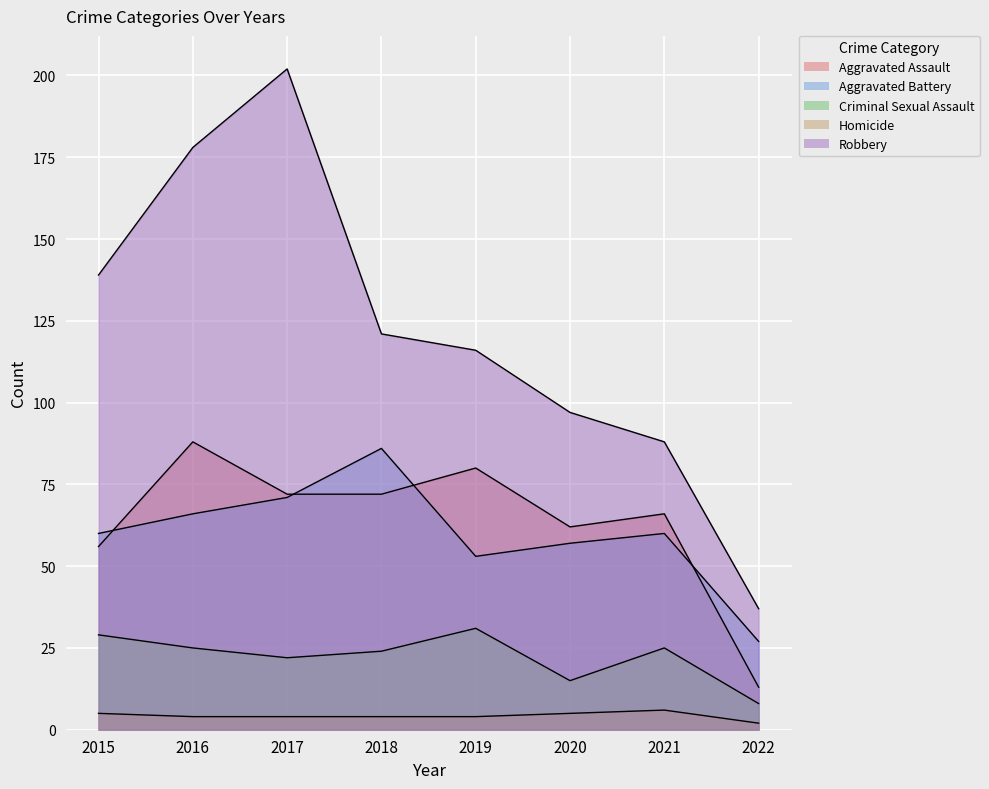

How many lines are shown in the chart?

5